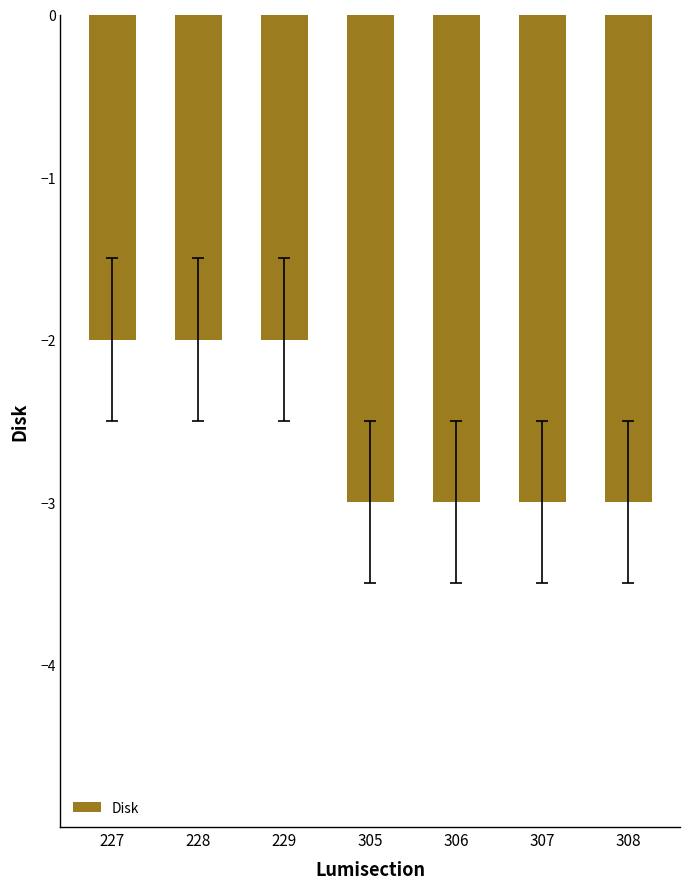

Read the value at 305.

-3